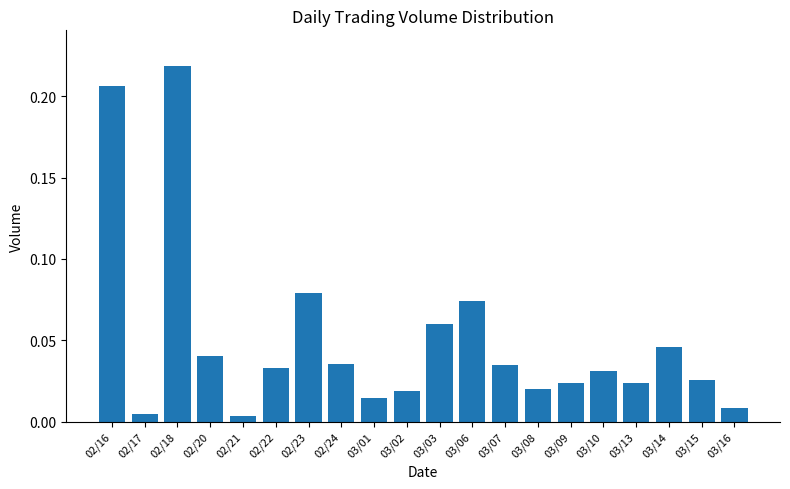

What is the label of the 19th bar from the left?

03/15